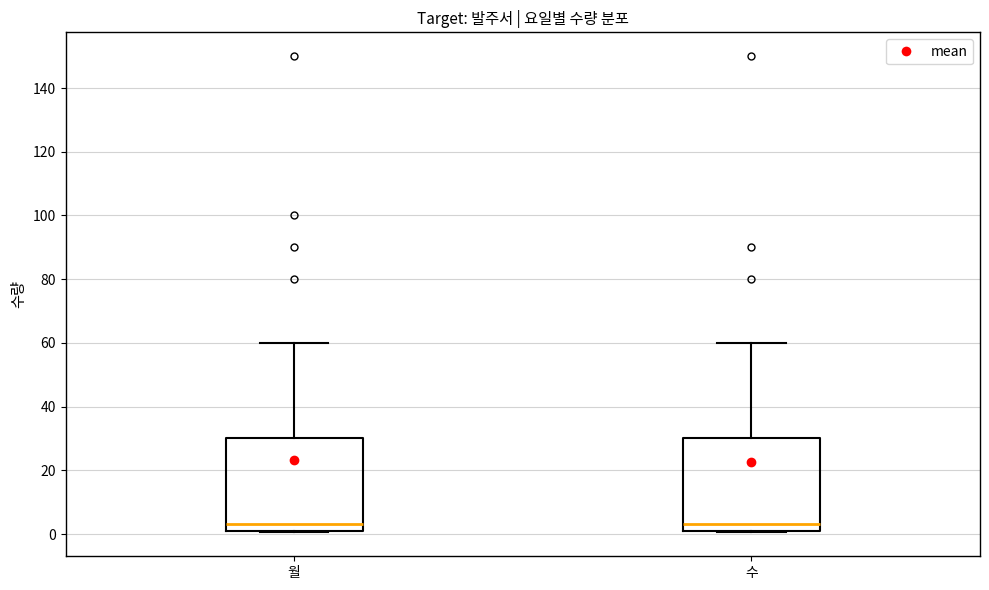

Where is the upper edge of the box for 월 on the y-axis? The values are not printed on the chart, so give them approximately, as read against the axis.

30